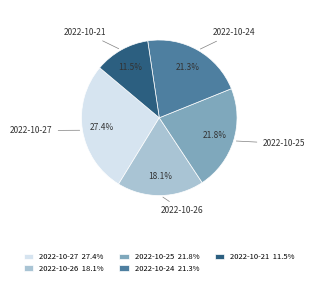

Count the number of slices in the pie.

5